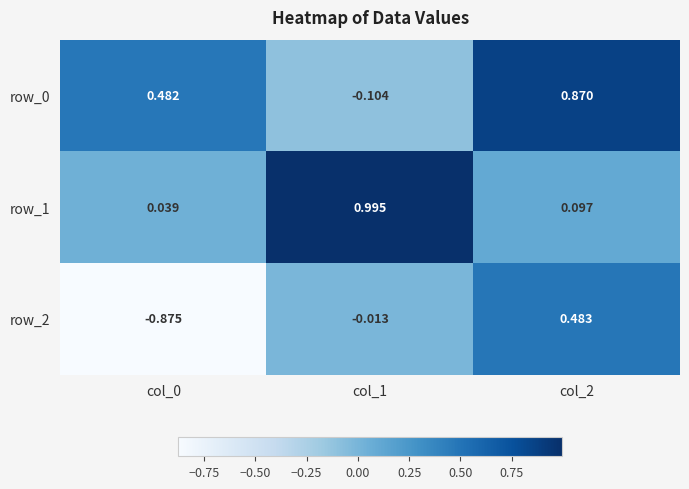

Reading left to right, transcribe all the data shown in this chart.

row_0: 0.5	-0.1	0.9
row_1: 0.0	1.0	0.1
row_2: -0.9	-0.0	0.5